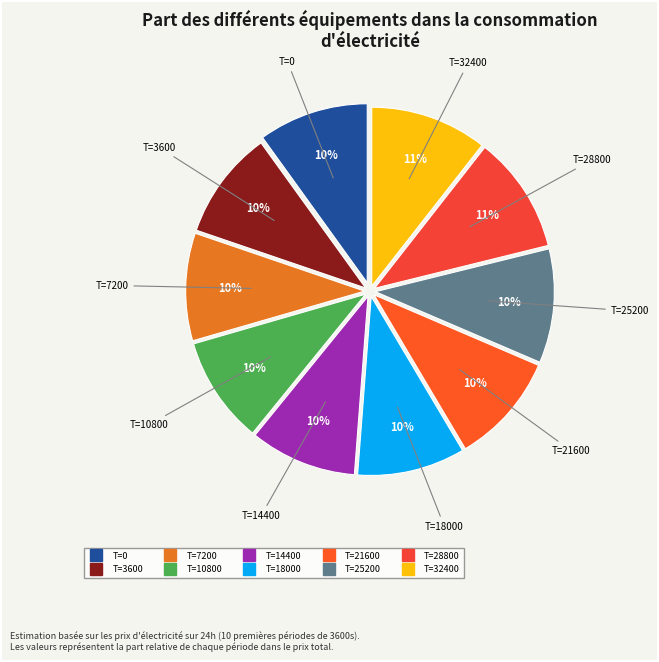

What percentage is the T=28800 slice, to the nearest percent?

11%